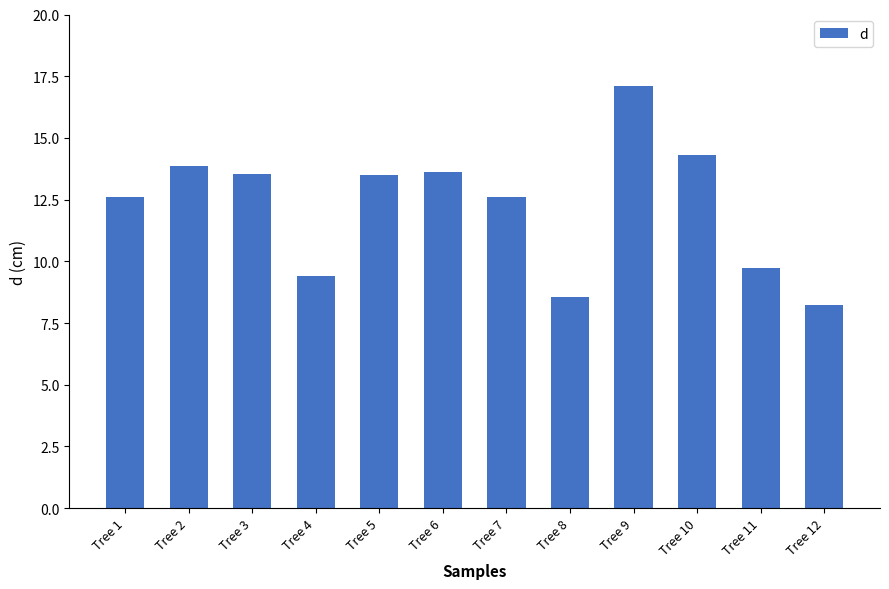

What is the difference between the values at Tree 8 and Tree 2?

5.3